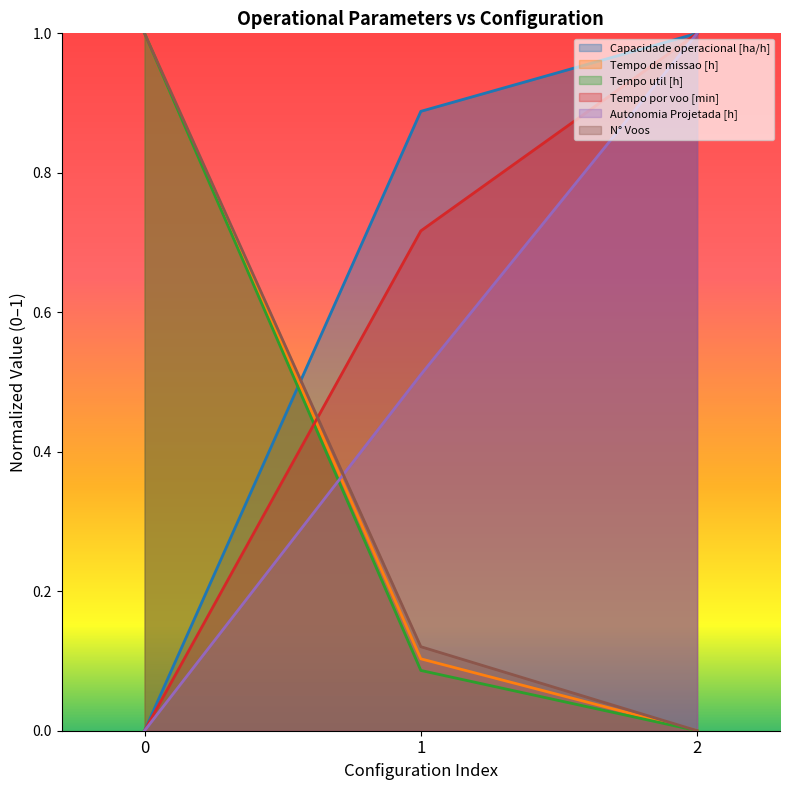

Which series has the largest total across all categories?

Capacidade operacional [ha/h]